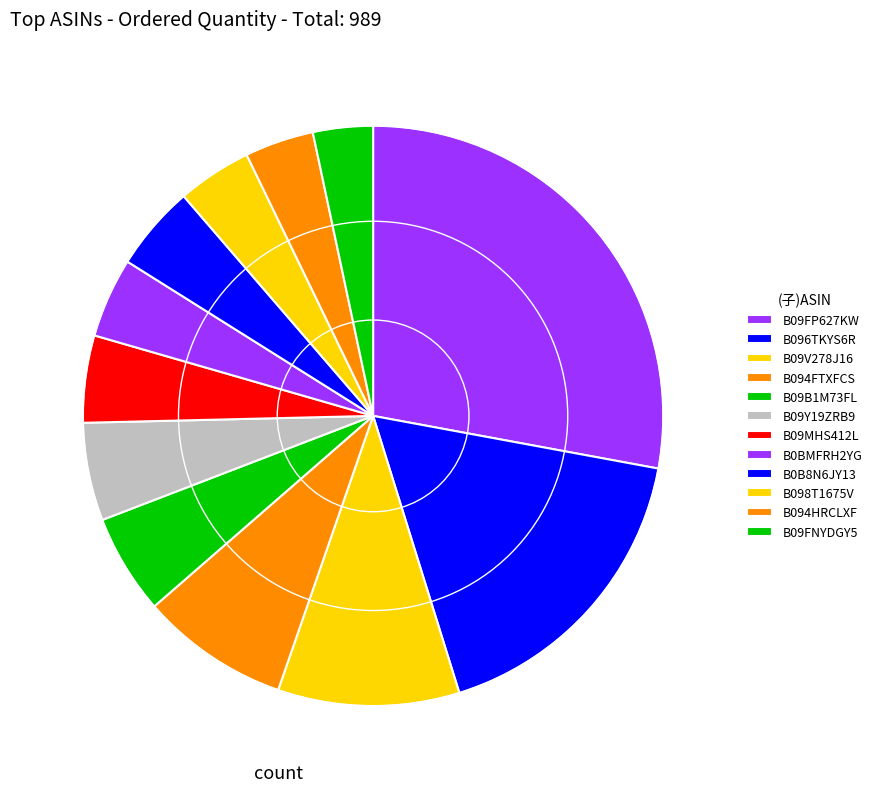

How many slices are in this pie chart?

12